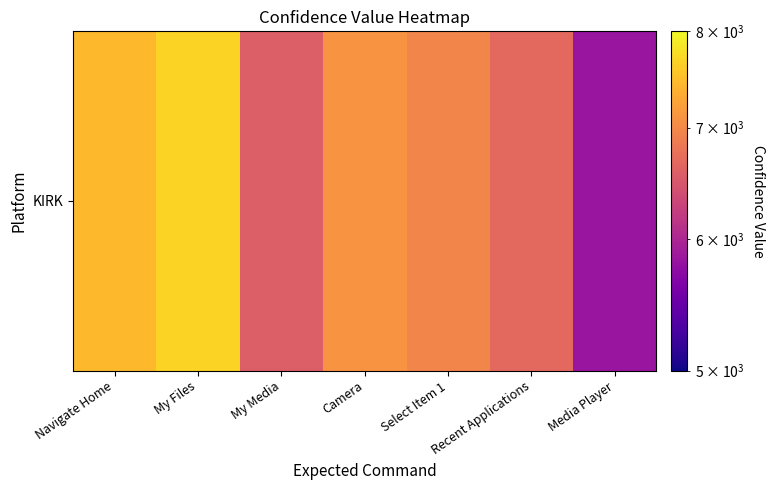

What is the minimum value shown in the chart?

5825